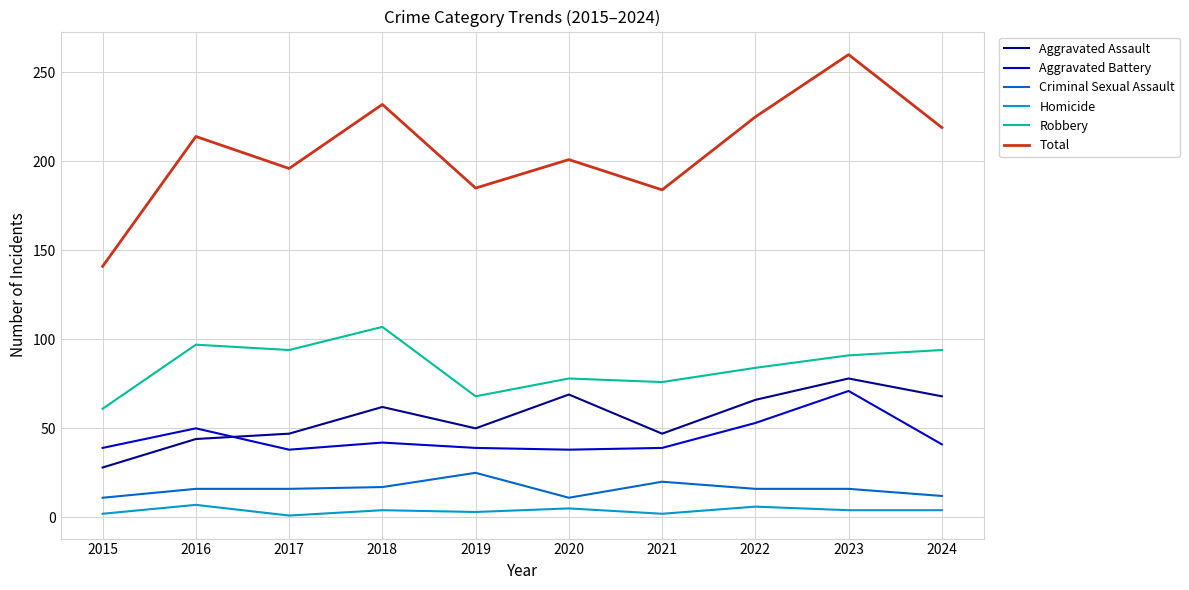

Which series has the largest range (max minus min)?

Total